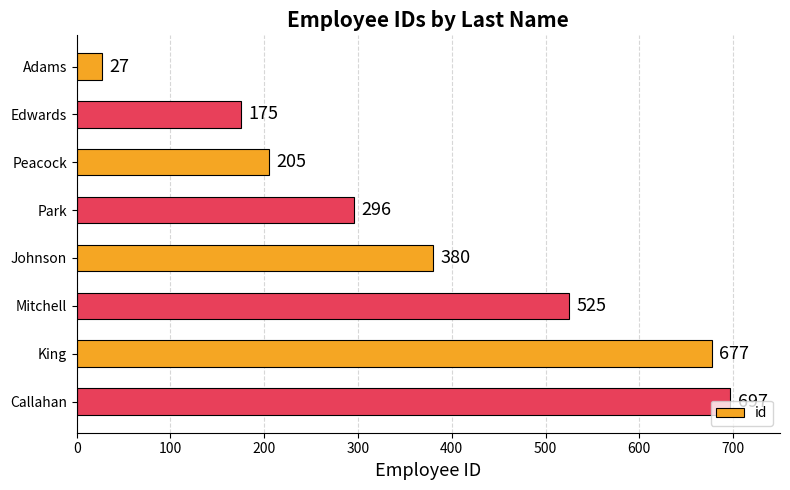

What is the average value?

373